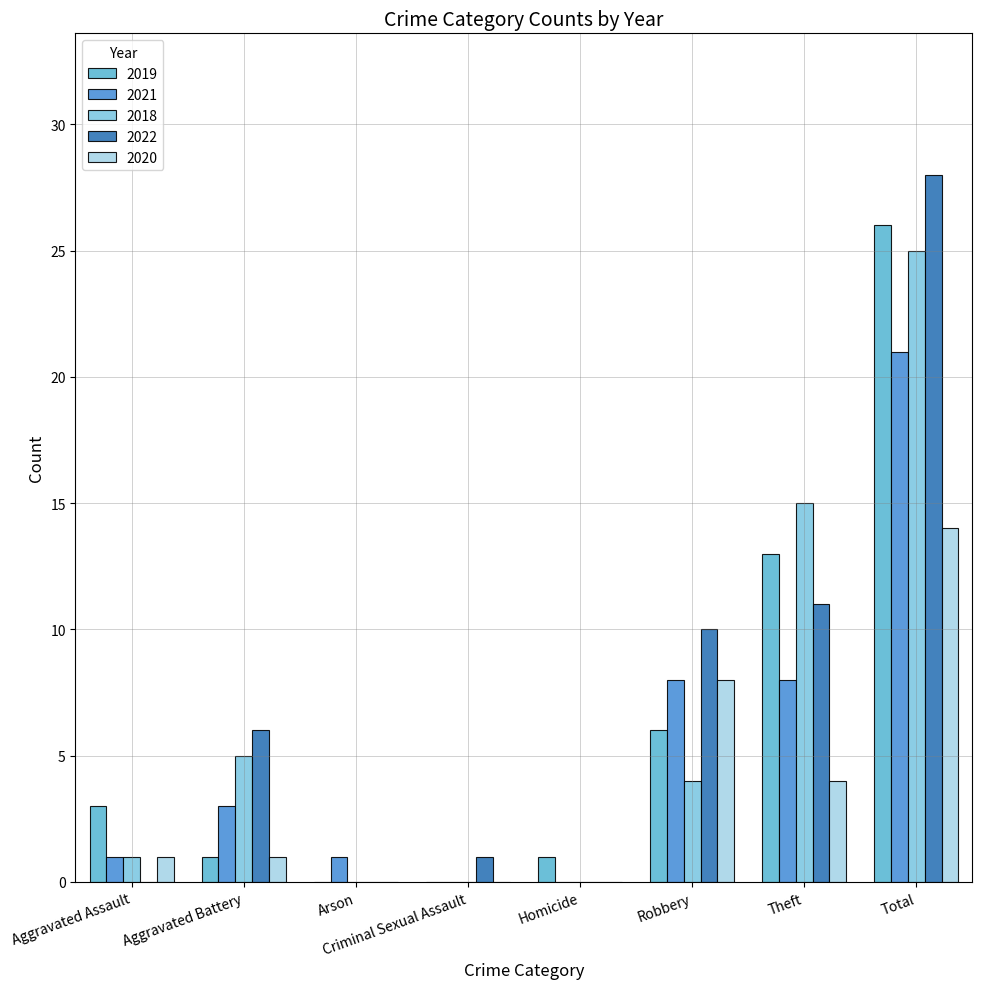

How many series are shown in this chart?

5